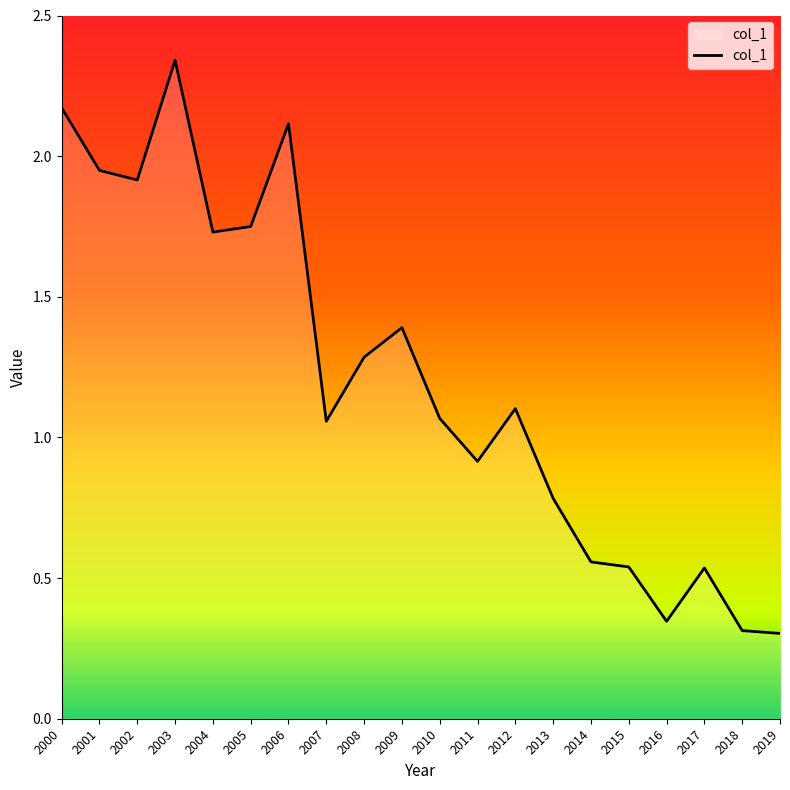

How many lines are shown in the chart?

1